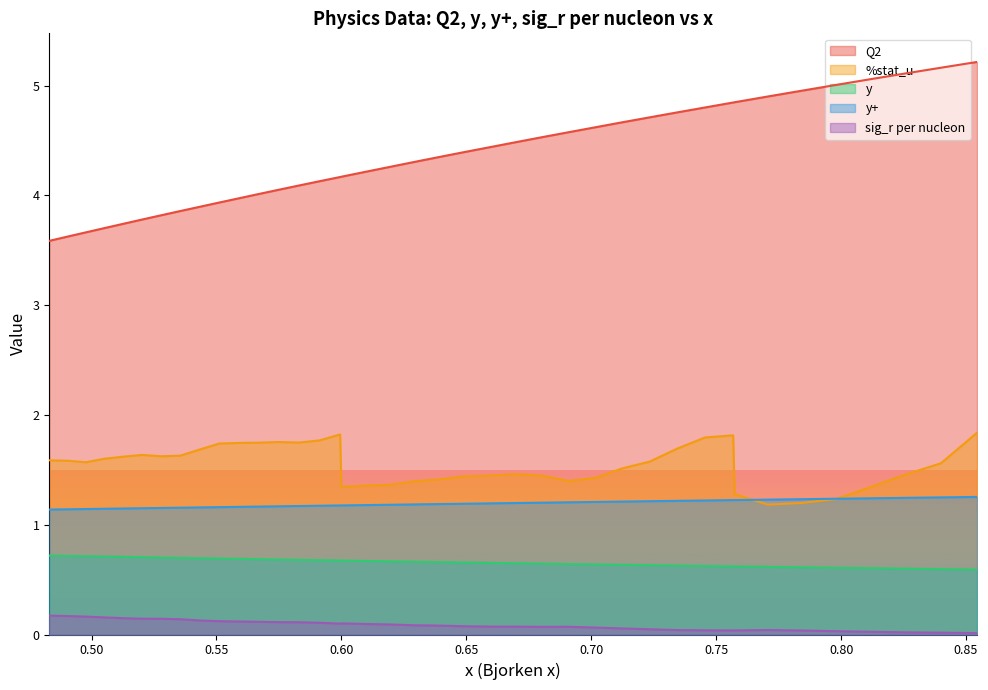

What is the highest value of the Q2 series?

5.2